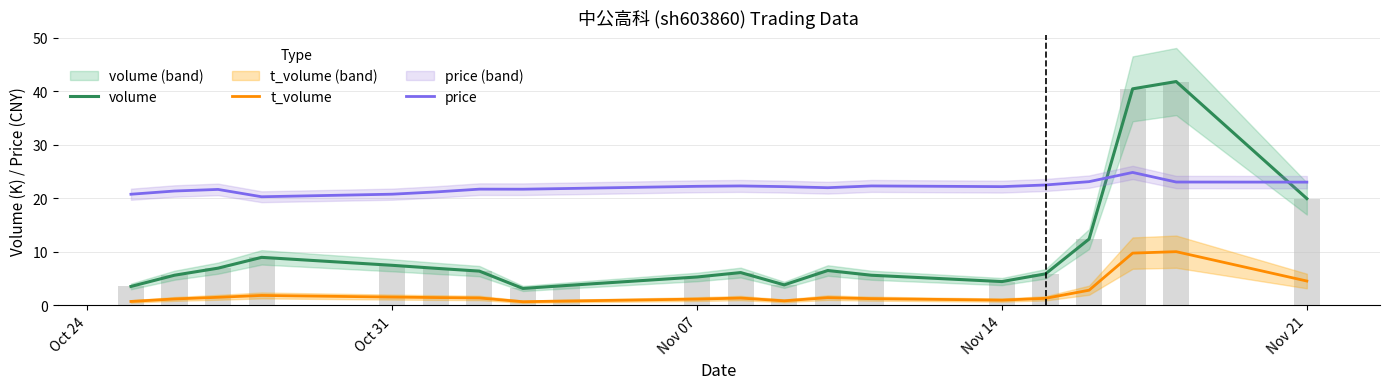

Read the volume value at Oct 24.

3.5